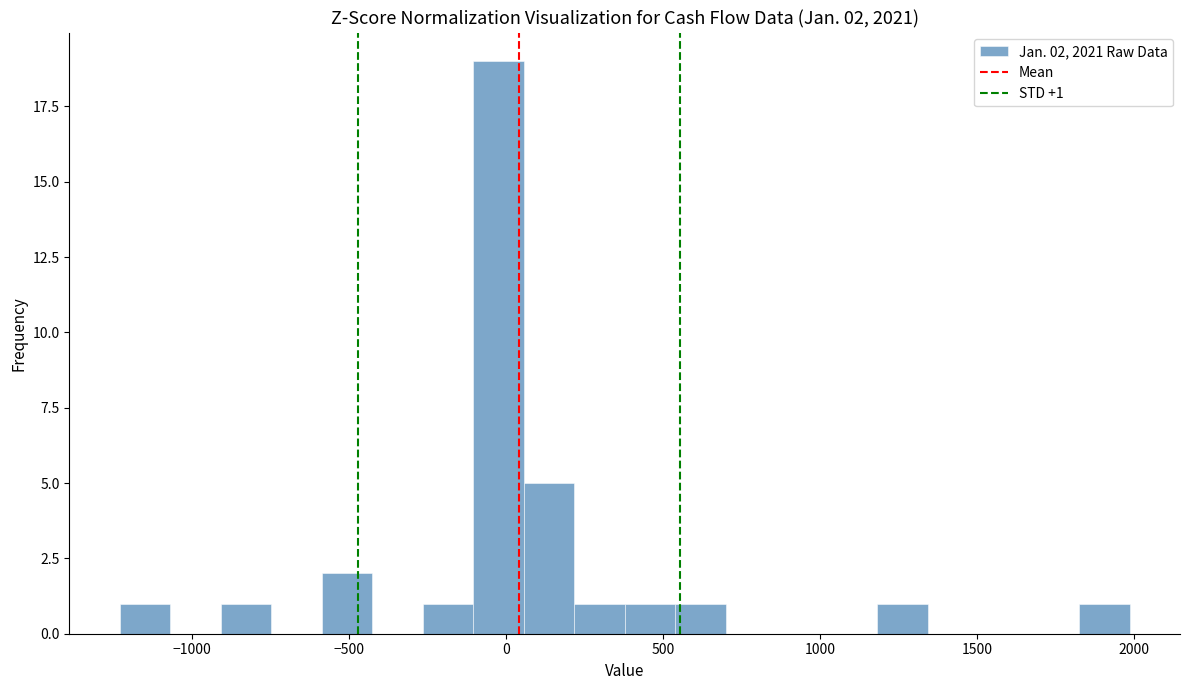

Read against the x-axis, roughly where is the centre of the tallest bar?

0